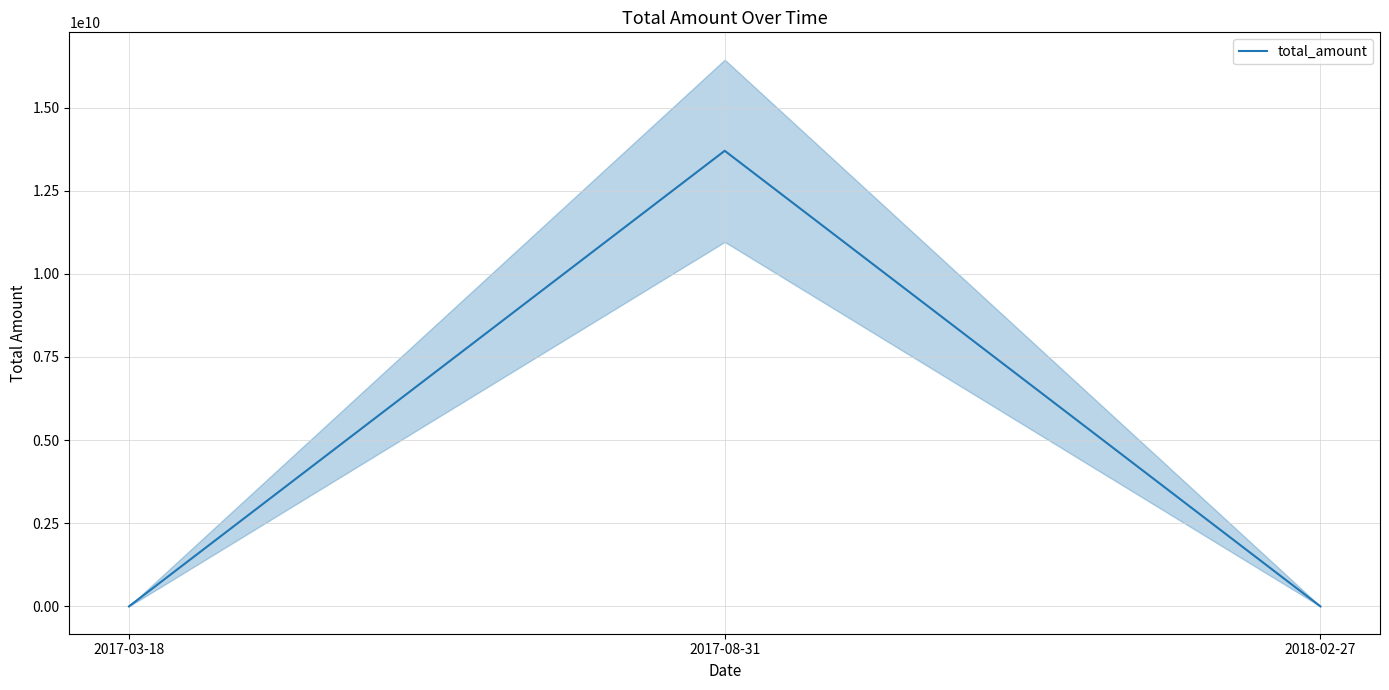

What is the label of the 1st point from the right?

2018-02-27